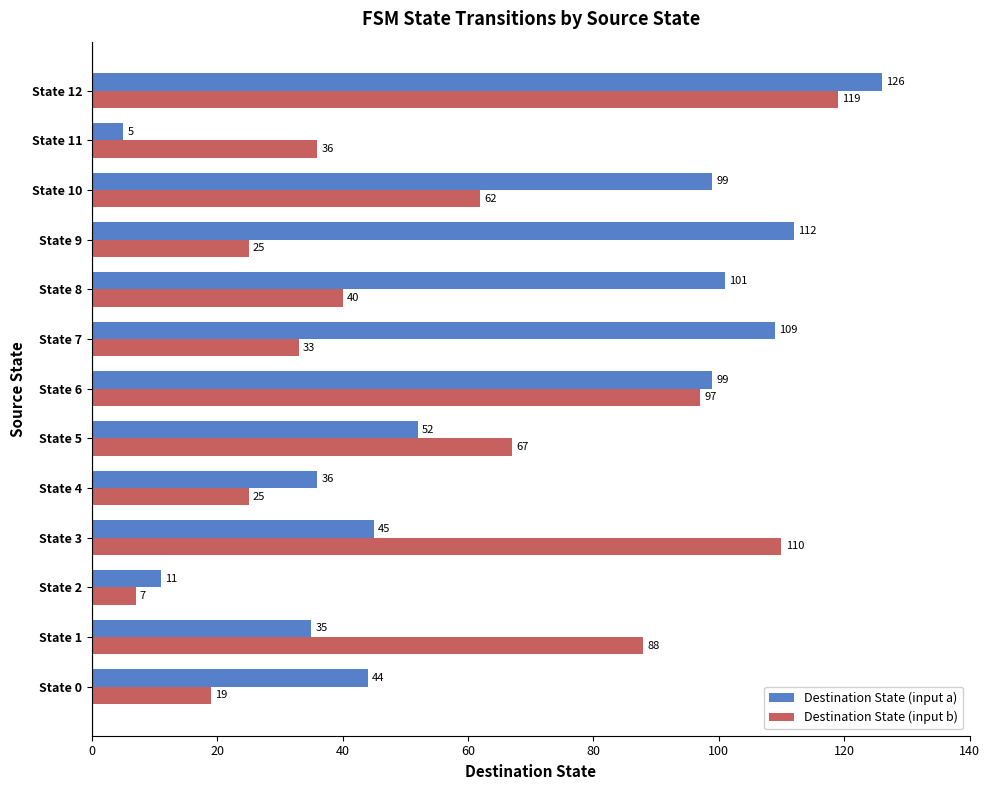

What is the total value across all series at State 11?

41